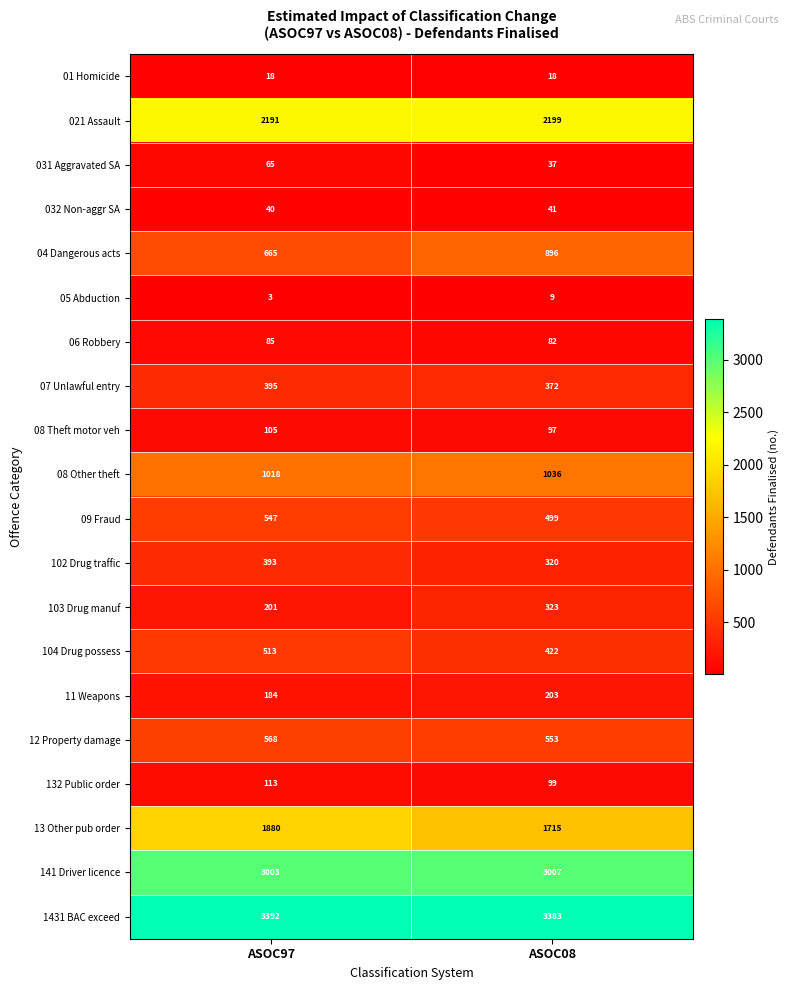

What is the sum of all 032 Non-aggr SA values?

81